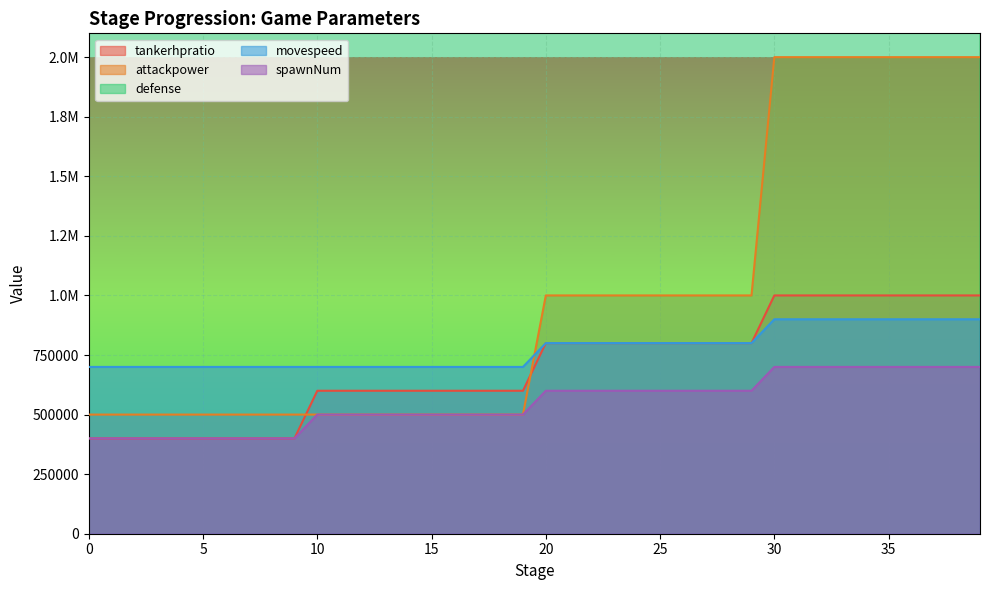

What is the spread (max minus min) of values at 16?

19500000